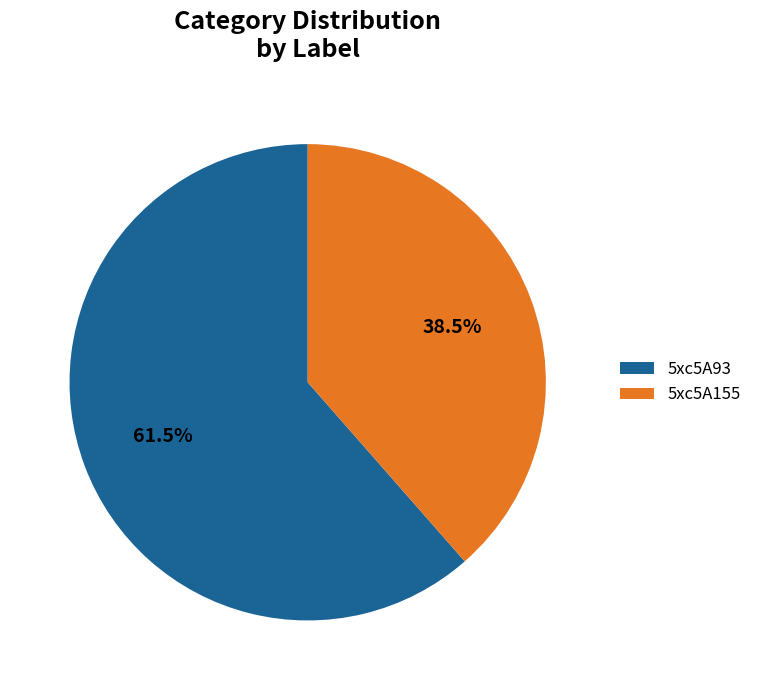

How many segments does this pie chart have?

2